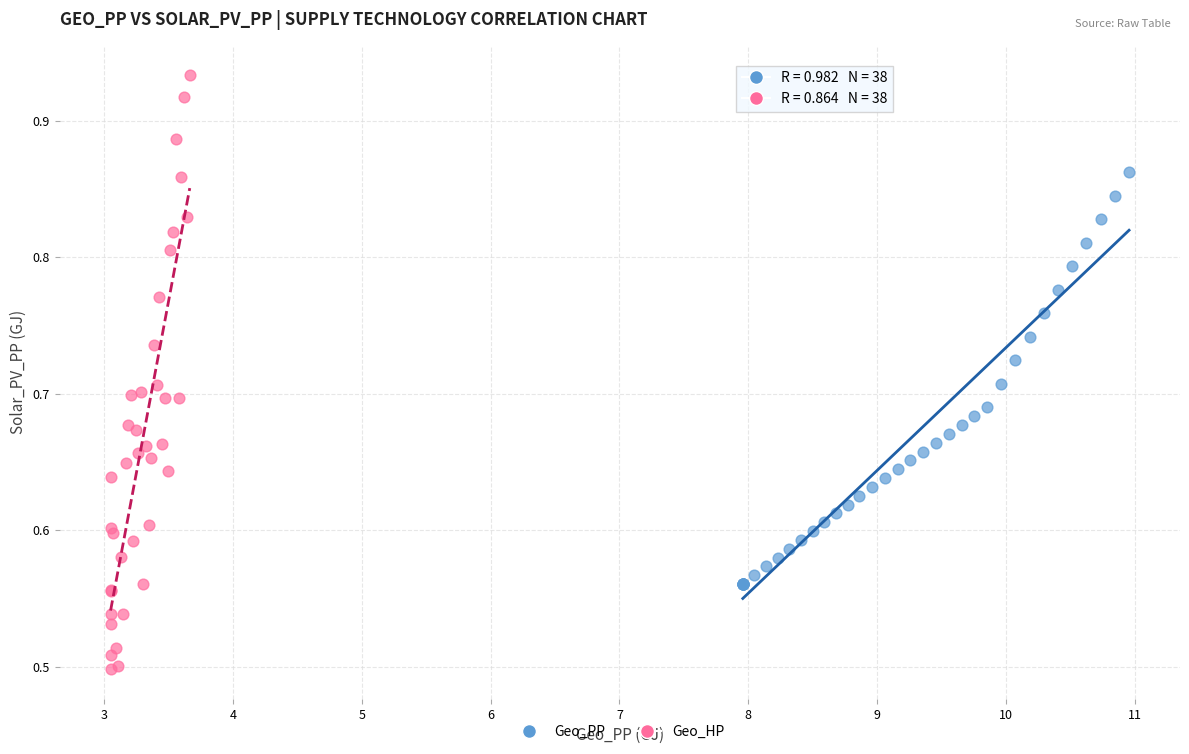

Which series has the largest Y range (max minus min)?

Geo_HP